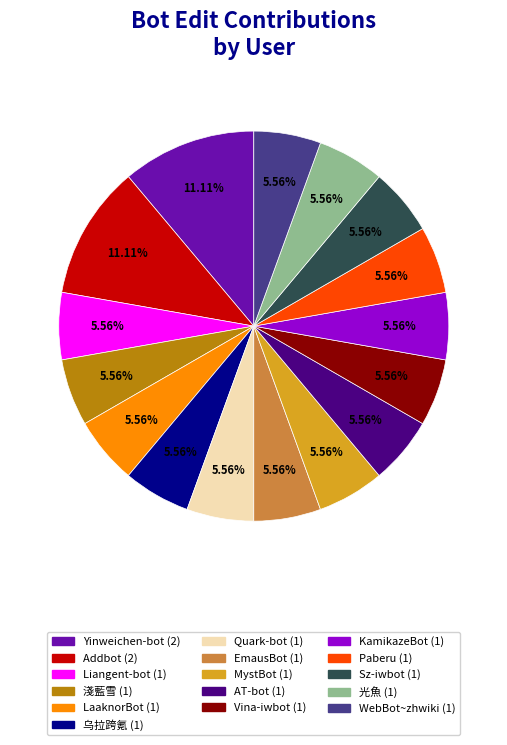

How many segments does this pie chart have?

16